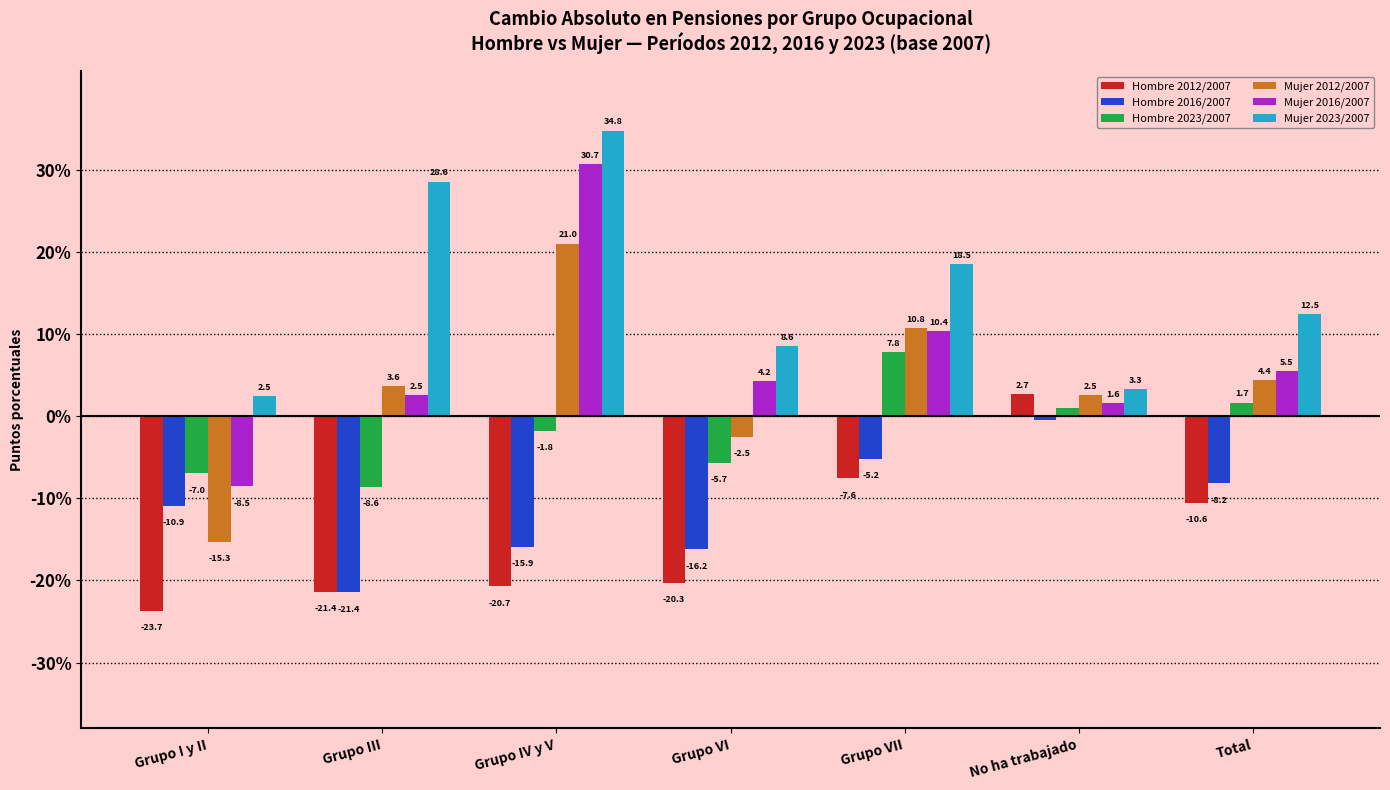

What are all the series names shown in the legend?

Hombre 2012/2007, Hombre 2016/2007, Hombre 2023/2007, Mujer 2012/2007, Mujer 2016/2007, Mujer 2023/2007